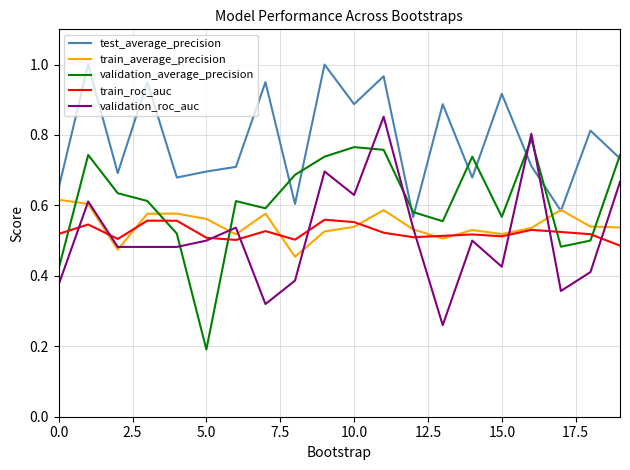

Which series has the largest total across all categories?

test_average_precision